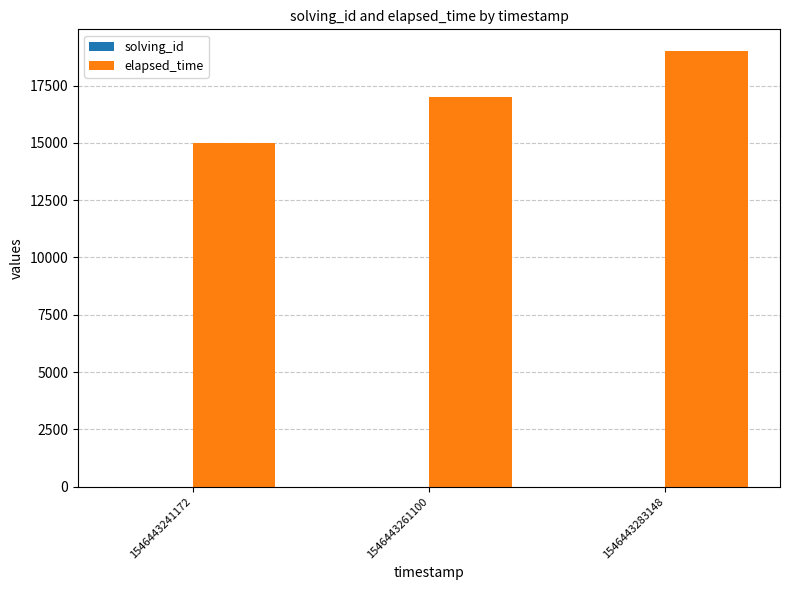

Are the bars horizontal?

No